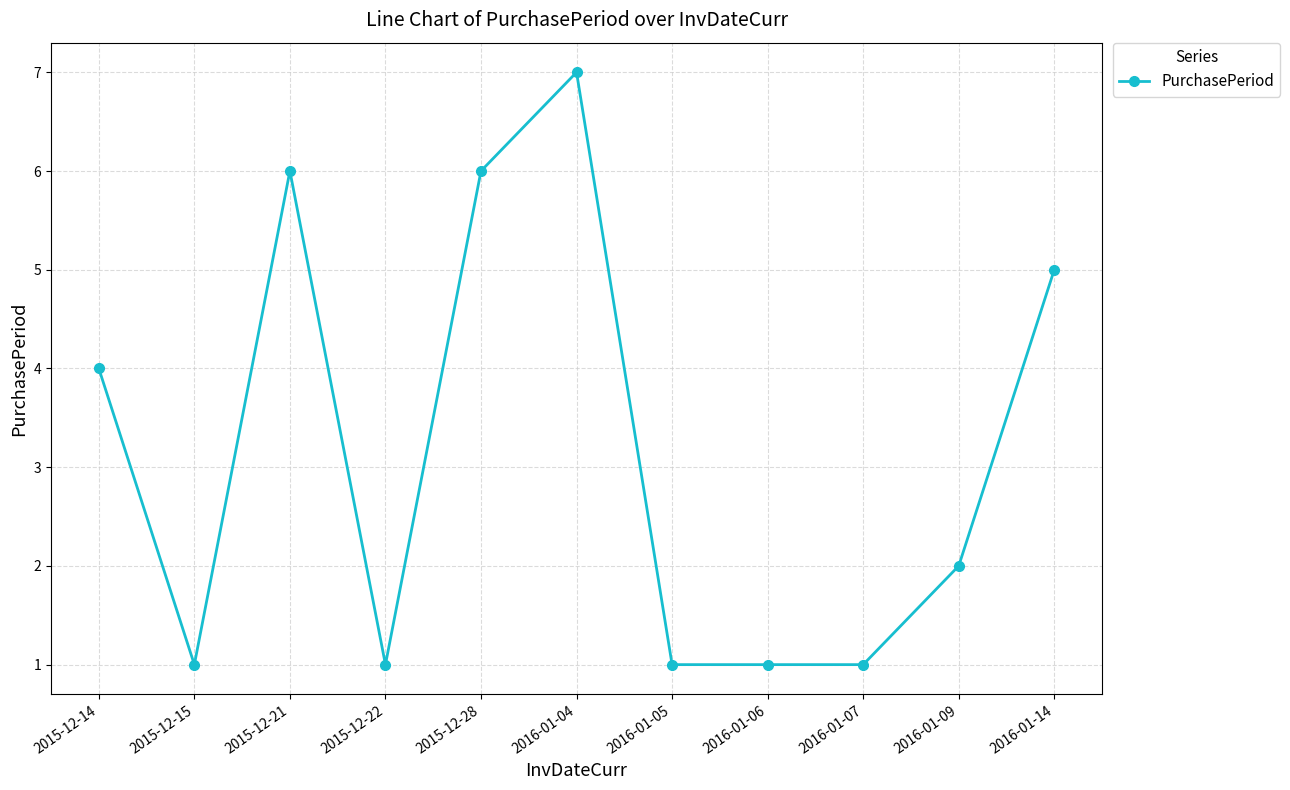

Is it true that the value at 2016-01-07 is 1?

True